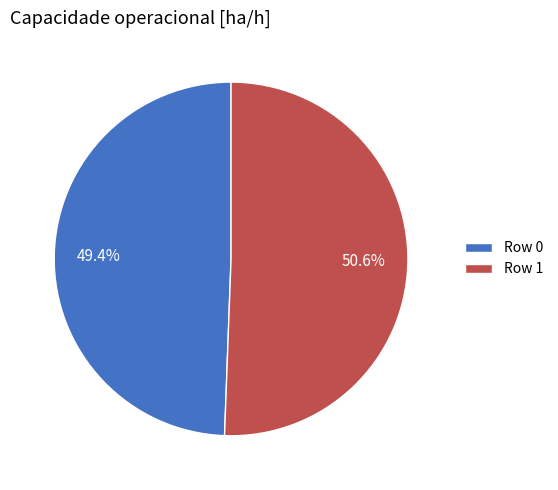

What is the smallest slice in the pie chart?

Row 0